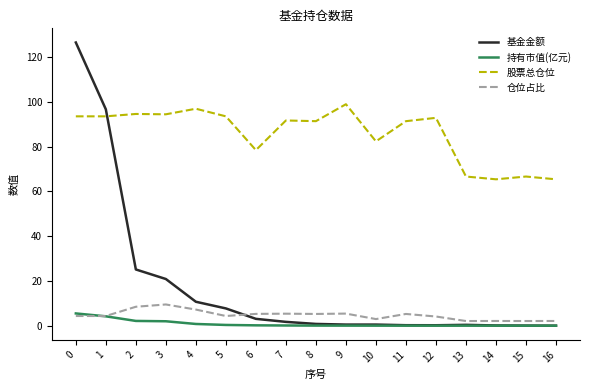

Which series has the largest total across all categories?

股票总仓位